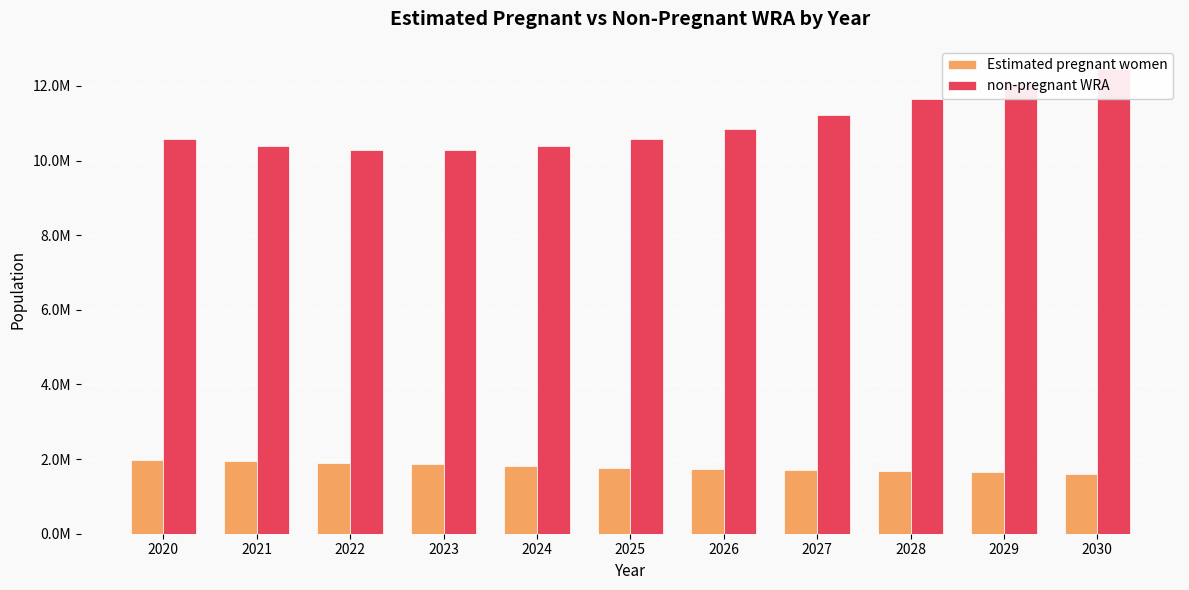

What is the average value of the non-pregnant WRA series?

10976171.3